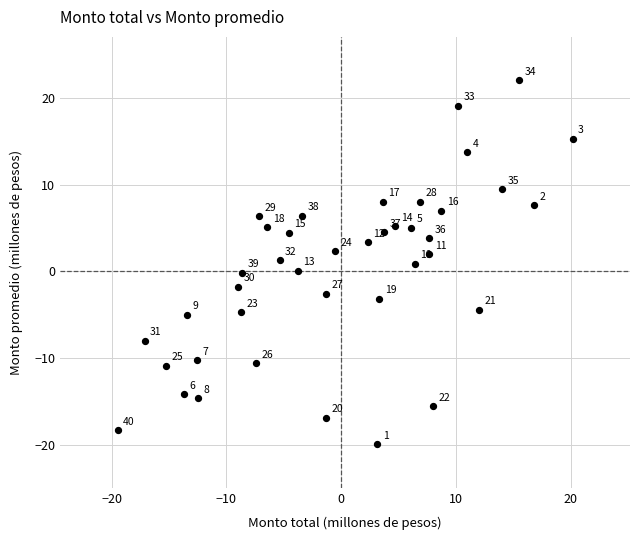

What Y value in the scatter plot is closest to 1?

0.9